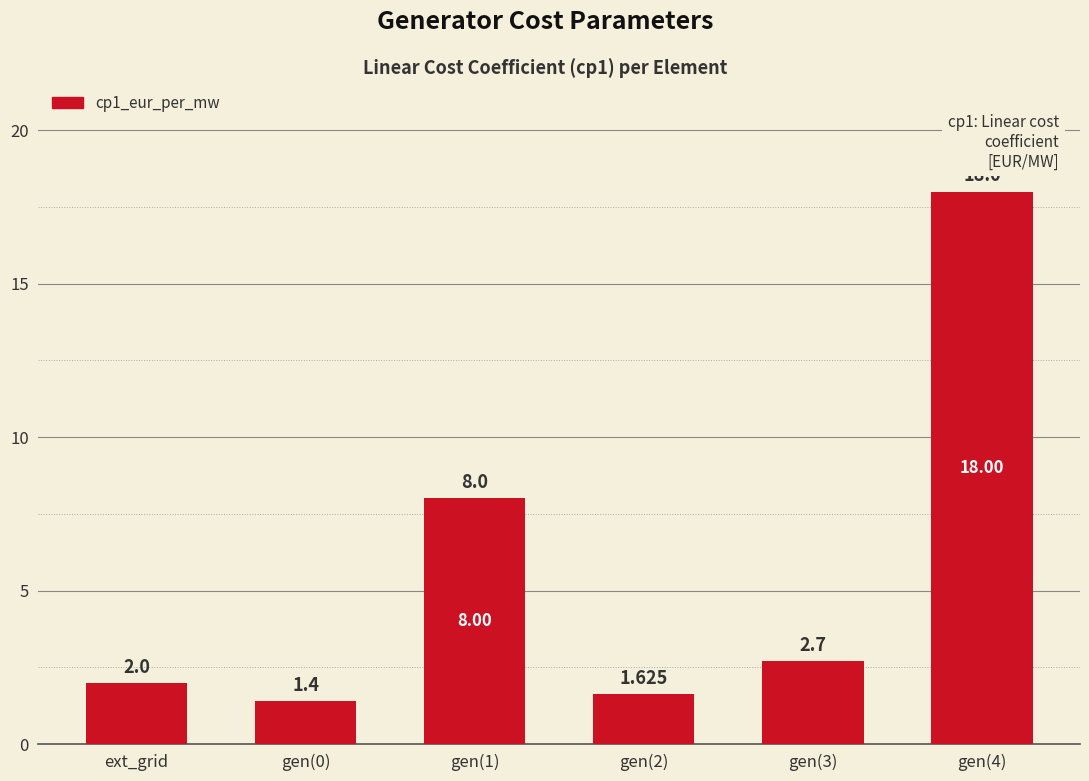

What is the label of the 1st bar from the left?

ext_grid